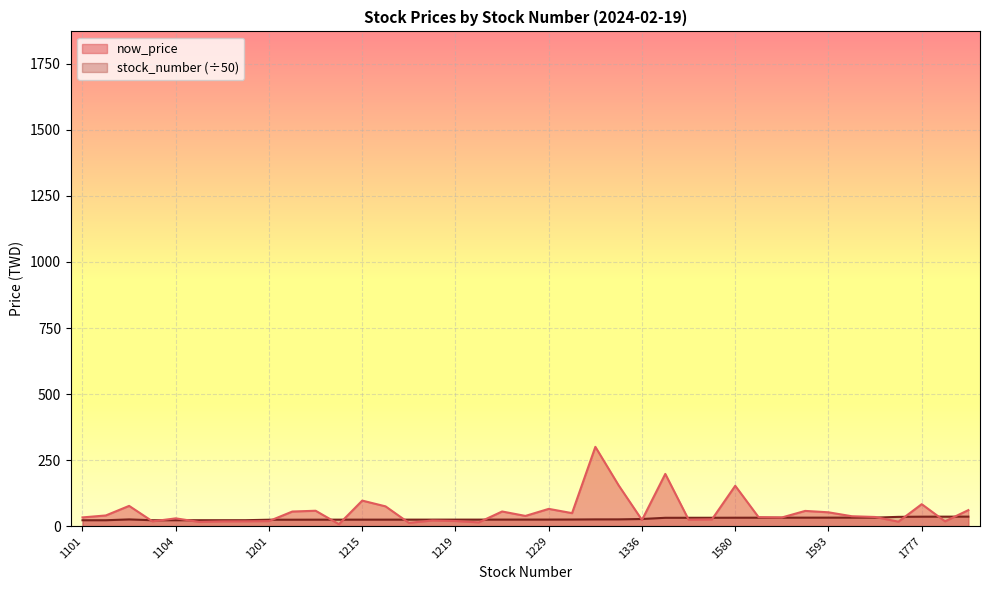

At how many categories does at least one series exceed 119?

4